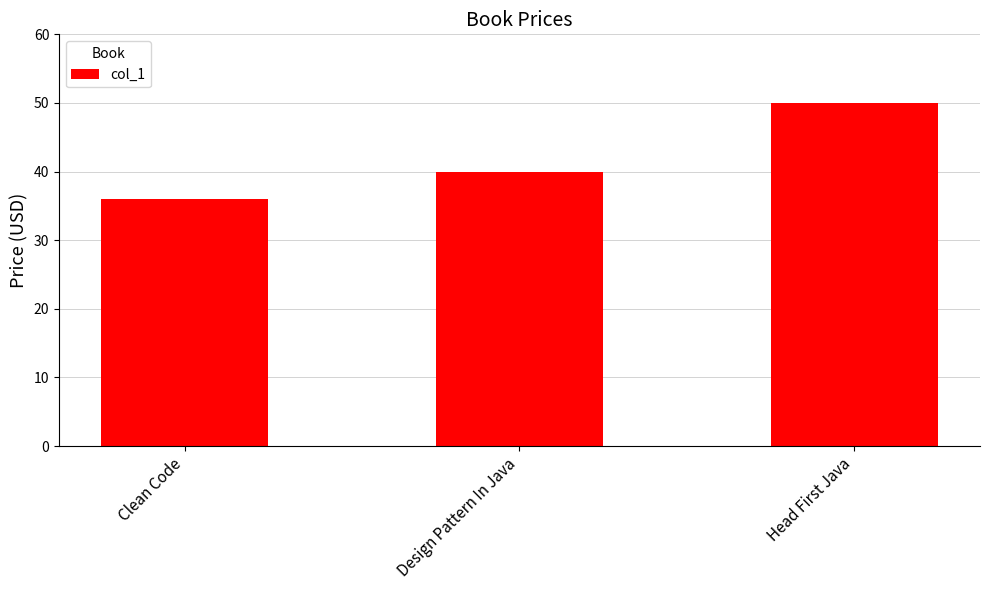

List the labels in order of value, largest first.

Head First Java, Design Pattern In Java, Clean Code